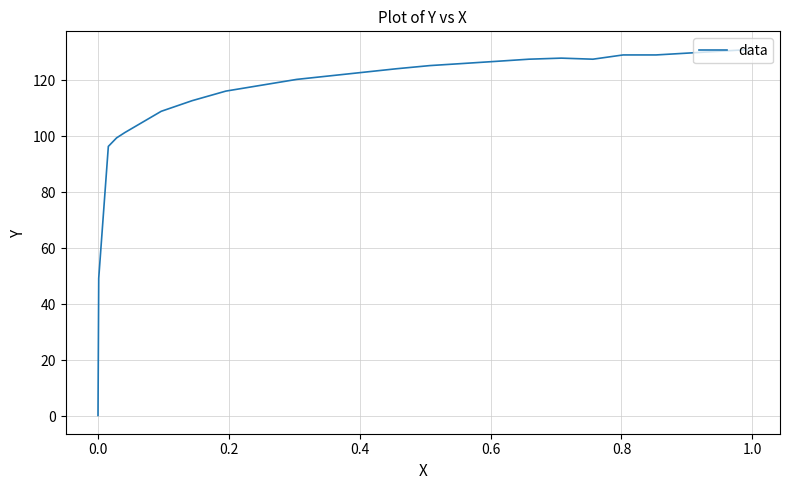

How many interior local peaks (higher than both neighbors) does the data have?

1